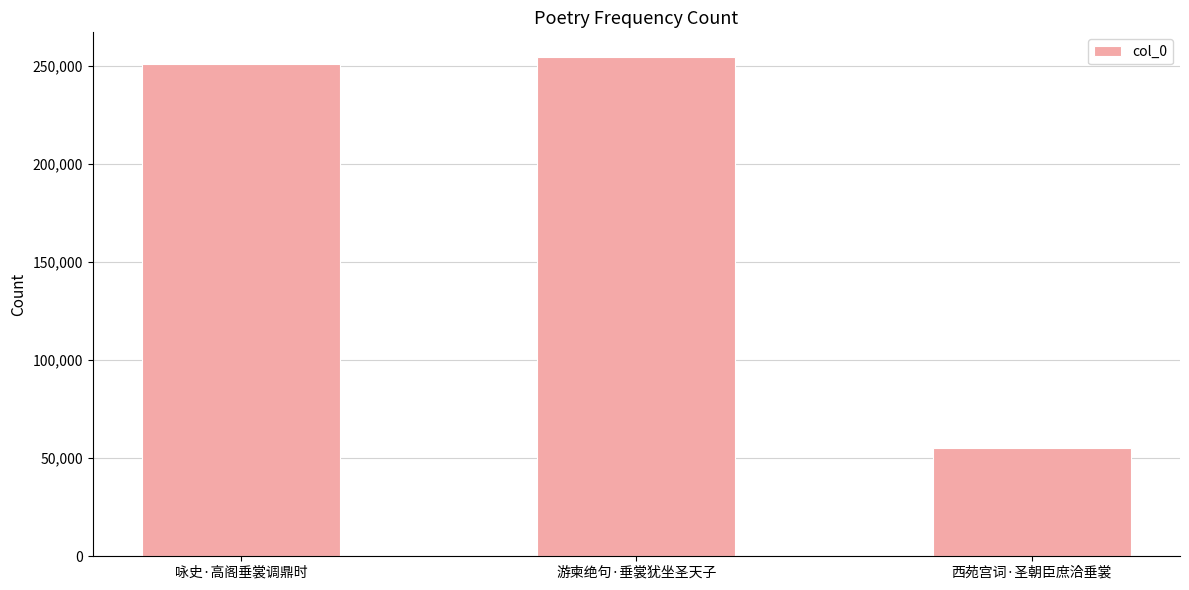

What position from the left is 游柬绝句·垂裳犹坐圣天子?

2